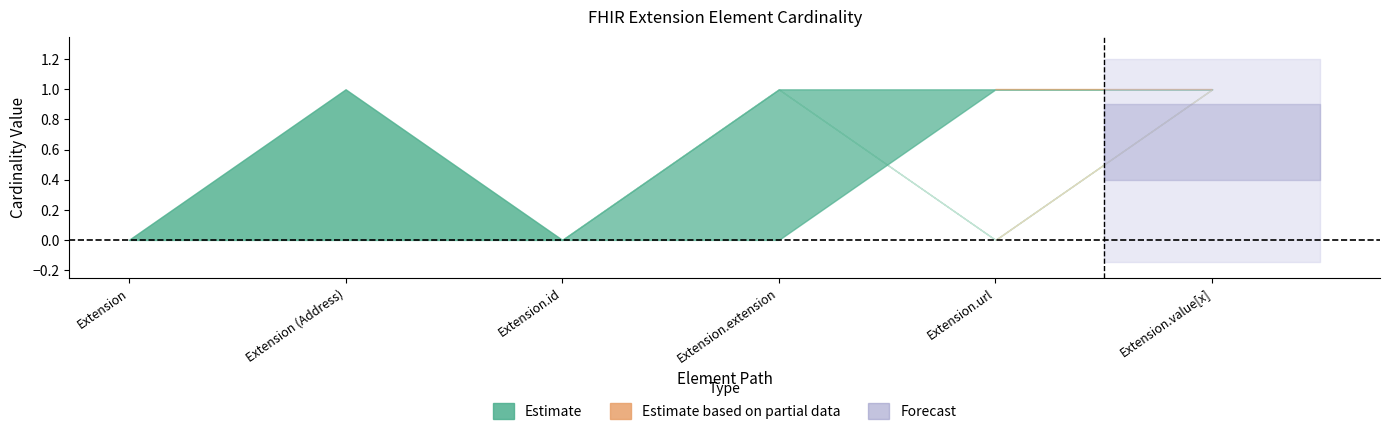

What is the difference between the maximum and second lowest values in the base_max series?

1